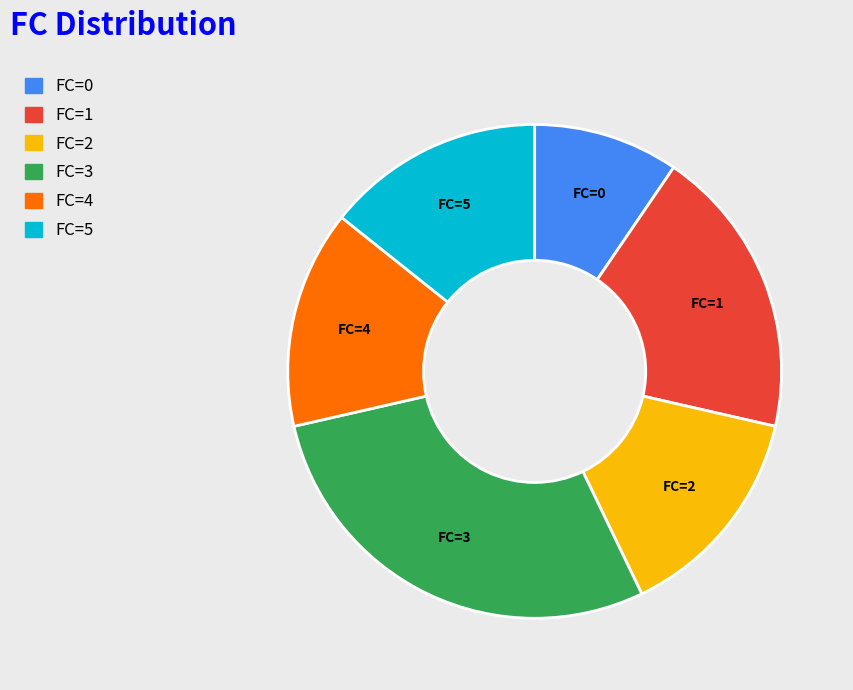

How many segments does this pie chart have?

6